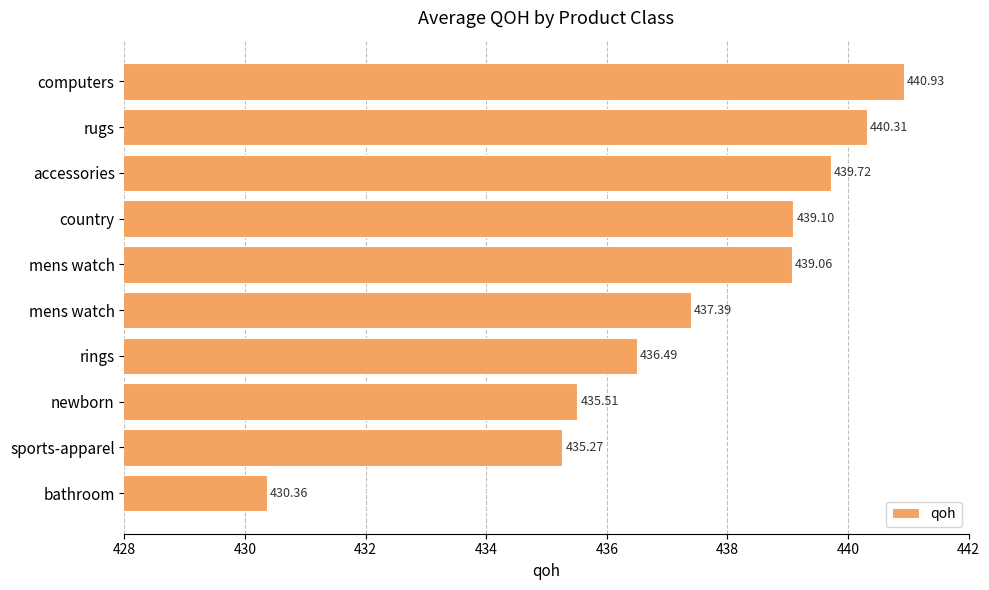

Does the chart contain any negative values?

No